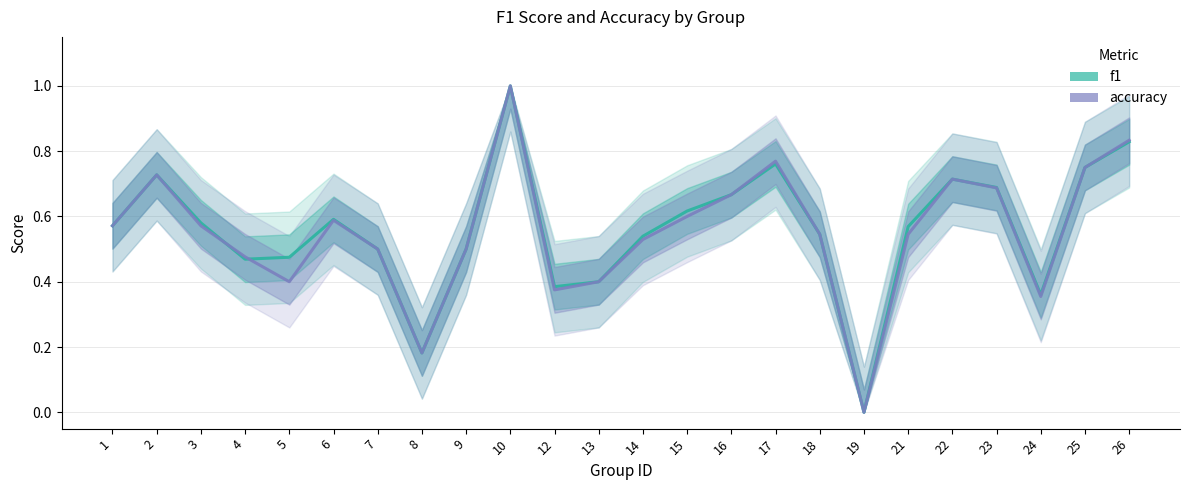

Which series has the largest range (max minus min)?

f1